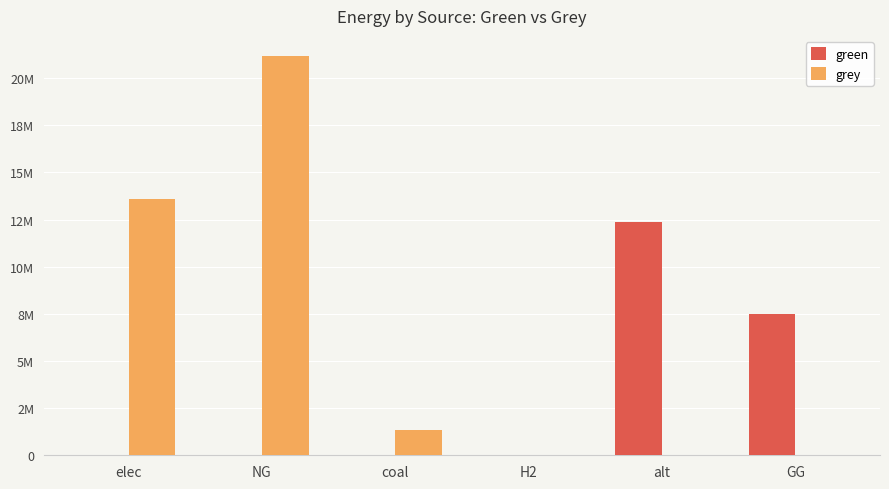

List the series in order of their overall mean, lowest first.

green, grey